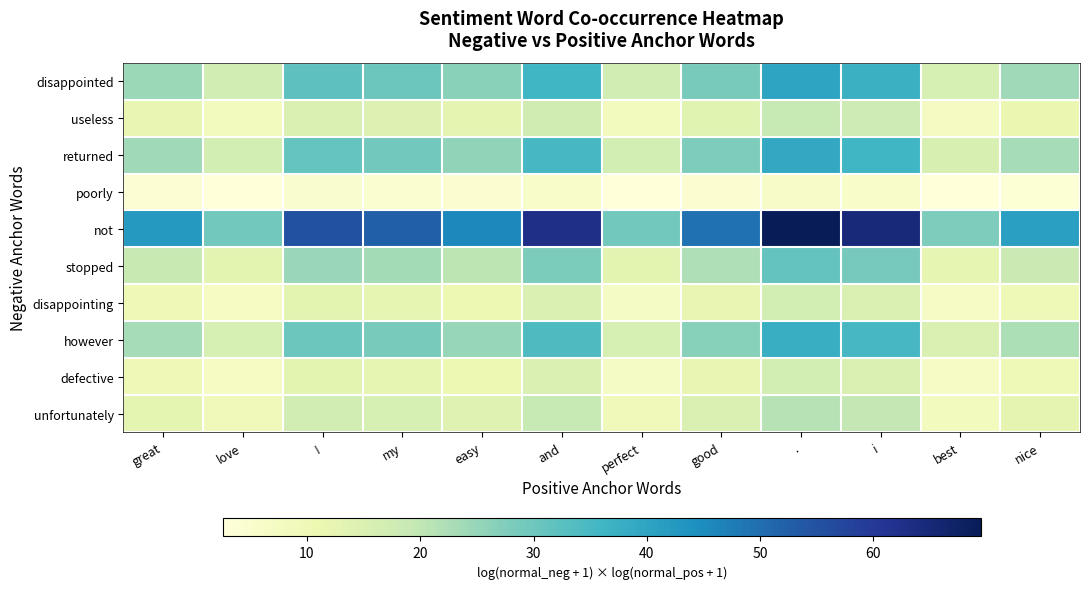

Reading left to right, what are all the values shown in this chart?

disappointed: great=24.5	love=17.0	!=31.9	my=30.2	easy=26.4	and=36.1	perfect=16.9	good=28.5	.=40.1	i=37.2	best=16.0	nice=23.8
useless: great=11.7	love=8.1	!=15.3	my=14.5	easy=12.6	and=17.3	perfect=8.1	good=13.6	.=19.2	i=17.8	best=7.7	nice=11.4
returned: great=23.8	love=16.5	!=31.0	my=29.3	easy=25.6	and=35.1	perfect=16.4	good=27.7	.=38.9	i=36.2	best=15.6	nice=23.1
poorly: great=3.9	love=2.7	!=5.1	my=4.8	easy=4.2	and=5.8	perfect=2.7	good=4.5	.=6.4	i=5.9	best=2.6	nice=3.8
not: great=42.5	love=29.5	!=55.3	my=52.4	easy=45.7	and=62.6	perfect=29.3	good=49.4	.=69.5	i=64.6	best=27.8	nice=41.2
stopped: great=19.0	love=13.2	!=24.7	my=23.4	easy=20.4	and=28.0	perfect=13.1	good=22.1	.=31.1	i=28.9	best=12.4	nice=18.4
disappointing: great=10.1	love=7.0	!=13.2	my=12.5	easy=10.9	and=14.9	perfect=7.0	good=11.7	.=16.5	i=15.4	best=6.6	nice=9.8
however: great=23.1	love=16.0	!=30.1	my=28.5	easy=24.9	and=34.0	perfect=15.9	good=26.8	.=37.8	i=35.1	best=15.1	nice=22.4
defective: great=10.1	love=7.0	!=13.2	my=12.5	easy=10.9	and=14.9	perfect=7.0	good=11.7	.=16.5	i=15.4	best=6.6	nice=9.8
unfortunately: great=13.0	love=9.0	!=16.9	my=16.0	easy=14.0	and=19.1	perfect=9.0	good=15.1	.=21.2	i=19.7	best=8.5	nice=12.6